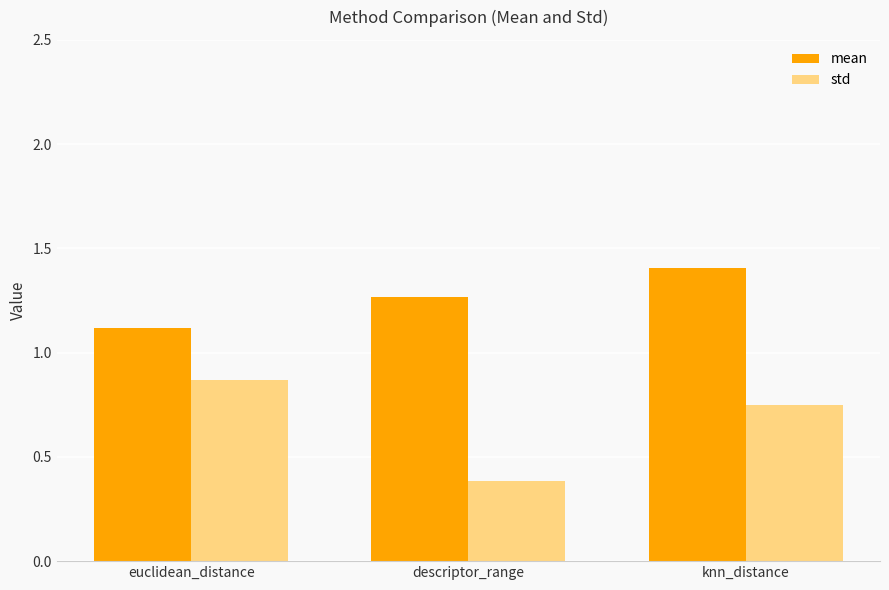

What value does the std series have at descriptor_range?

0.4